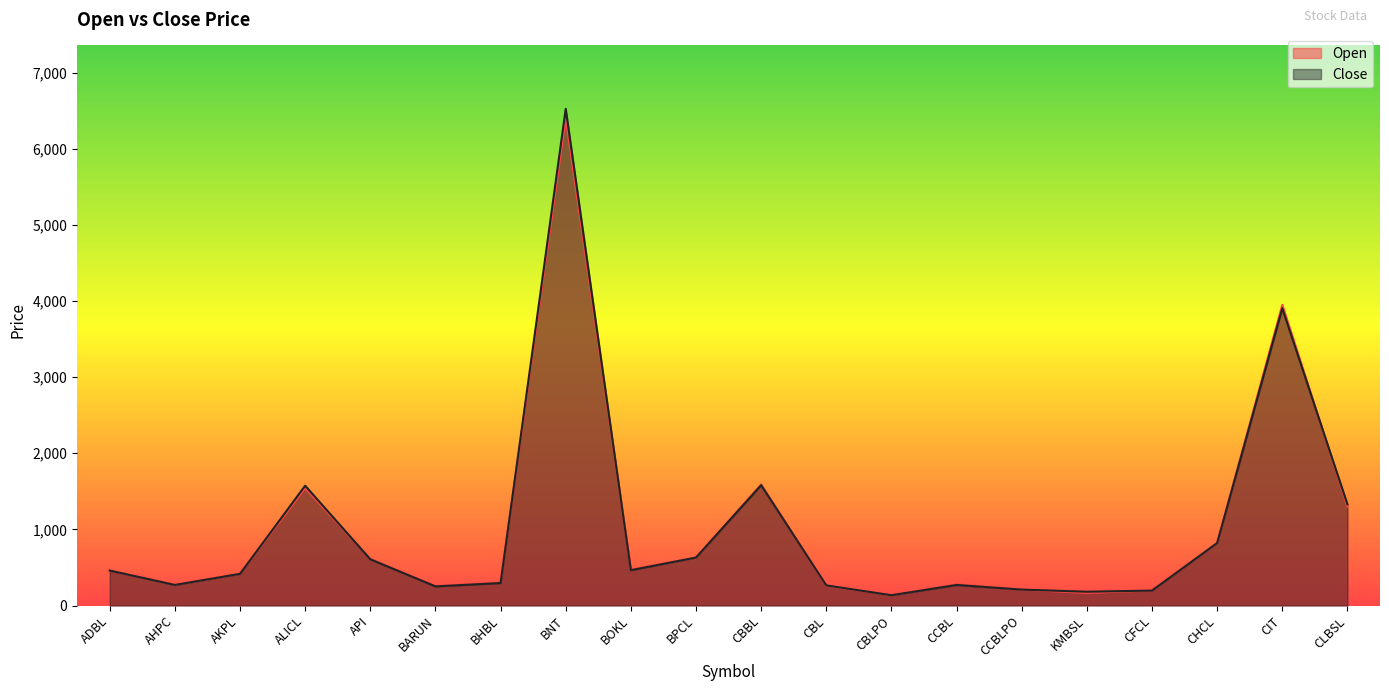

Between BNT and BARUN, which is larger?

BNT